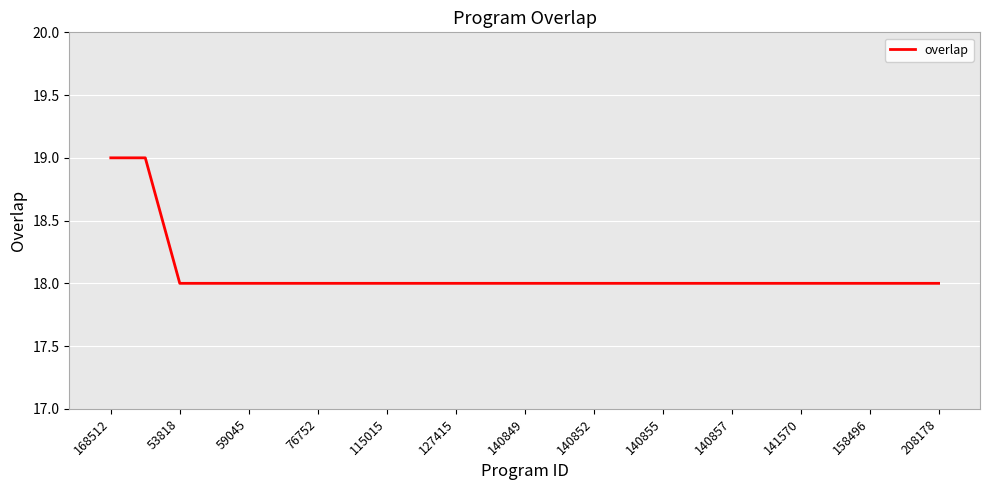

What is the smallest value displayed?

18